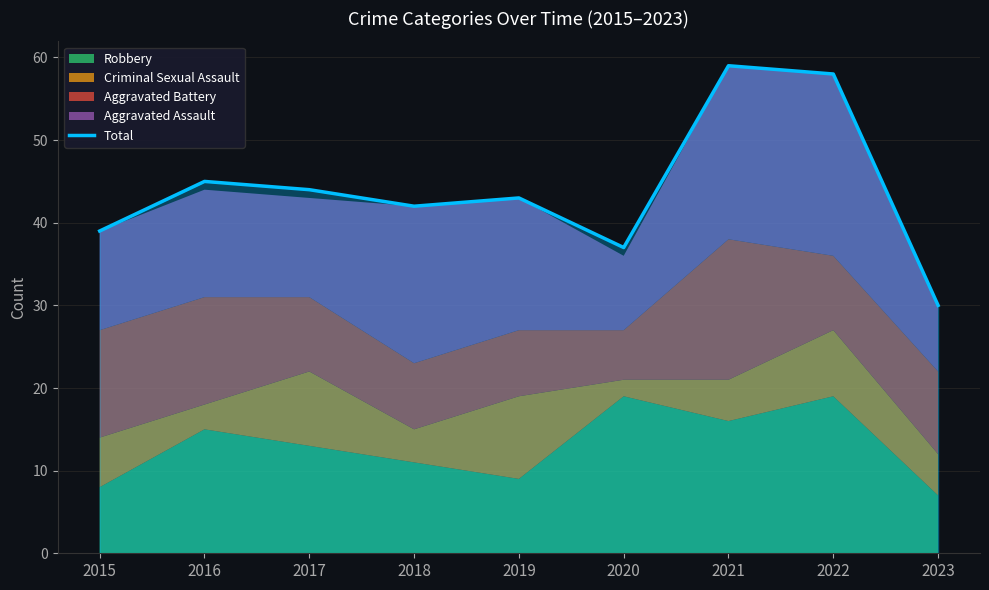

Is it true that the value at 2019 is 43?

True